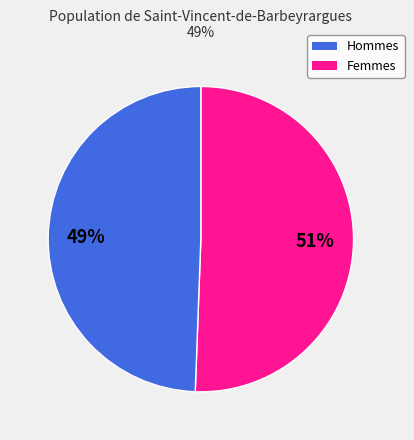

Is there a majority slice in this chart?

Yes